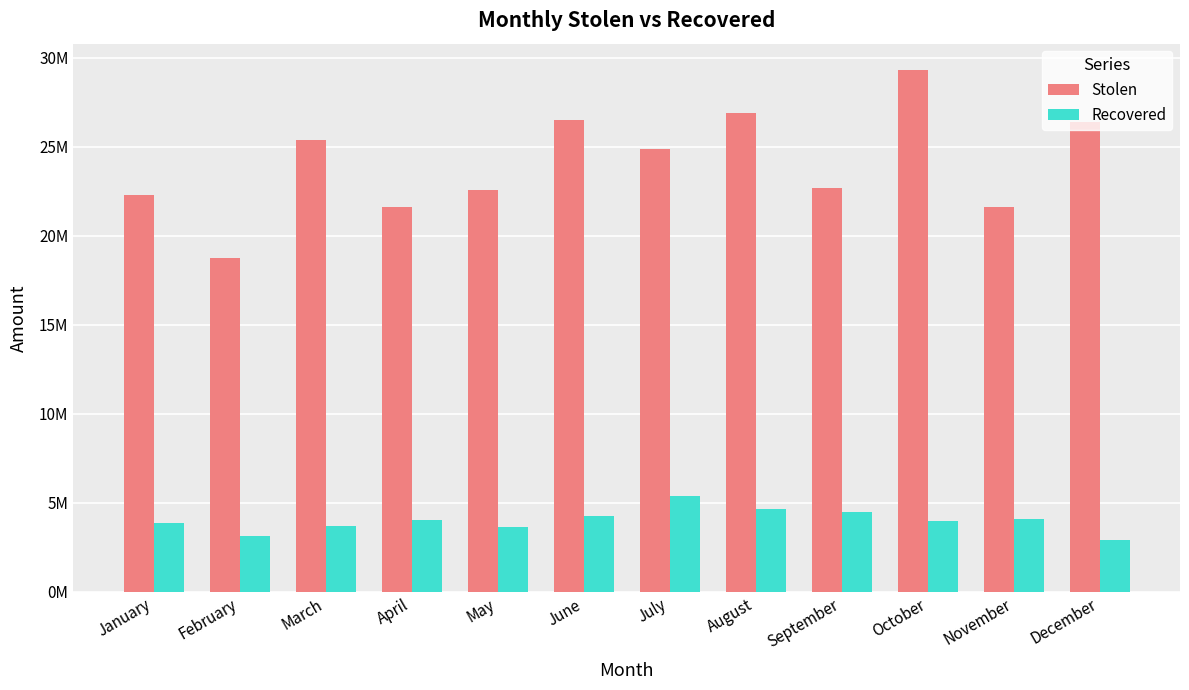

The value of Recovered at November is 4095293. True or false?

True